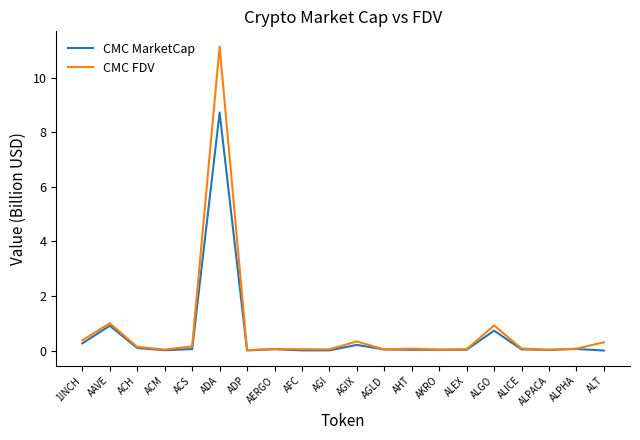

Does the chart have visible grid lines?

No